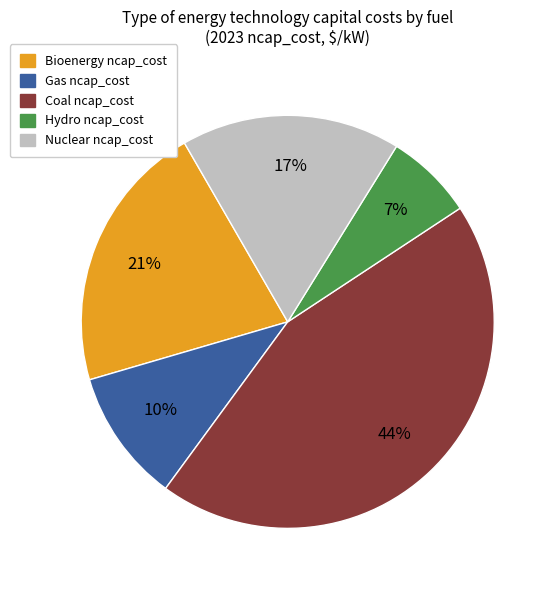

Is there a majority slice in this chart?

No